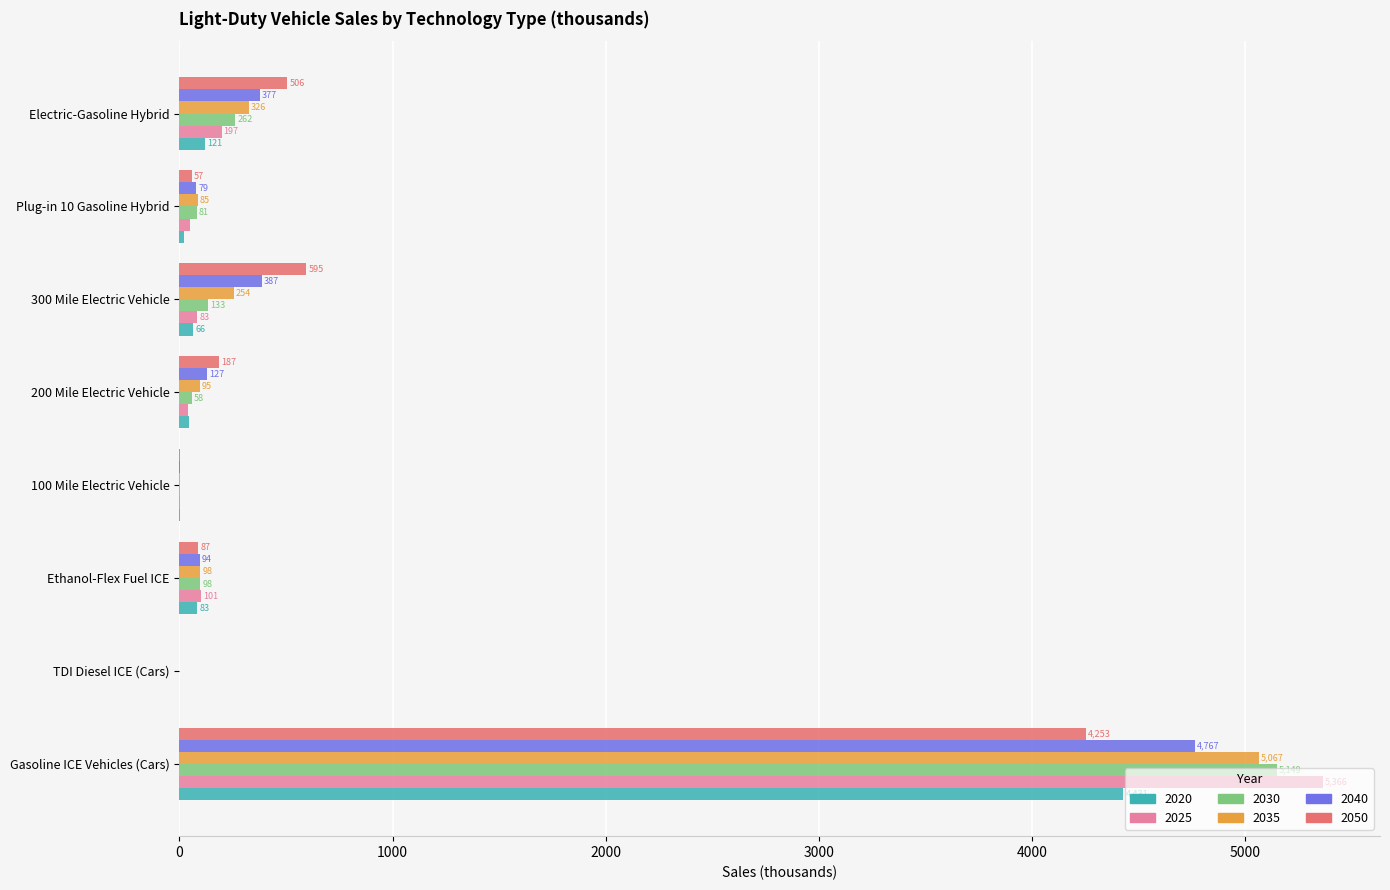

How many distinct data groups are displayed?

6